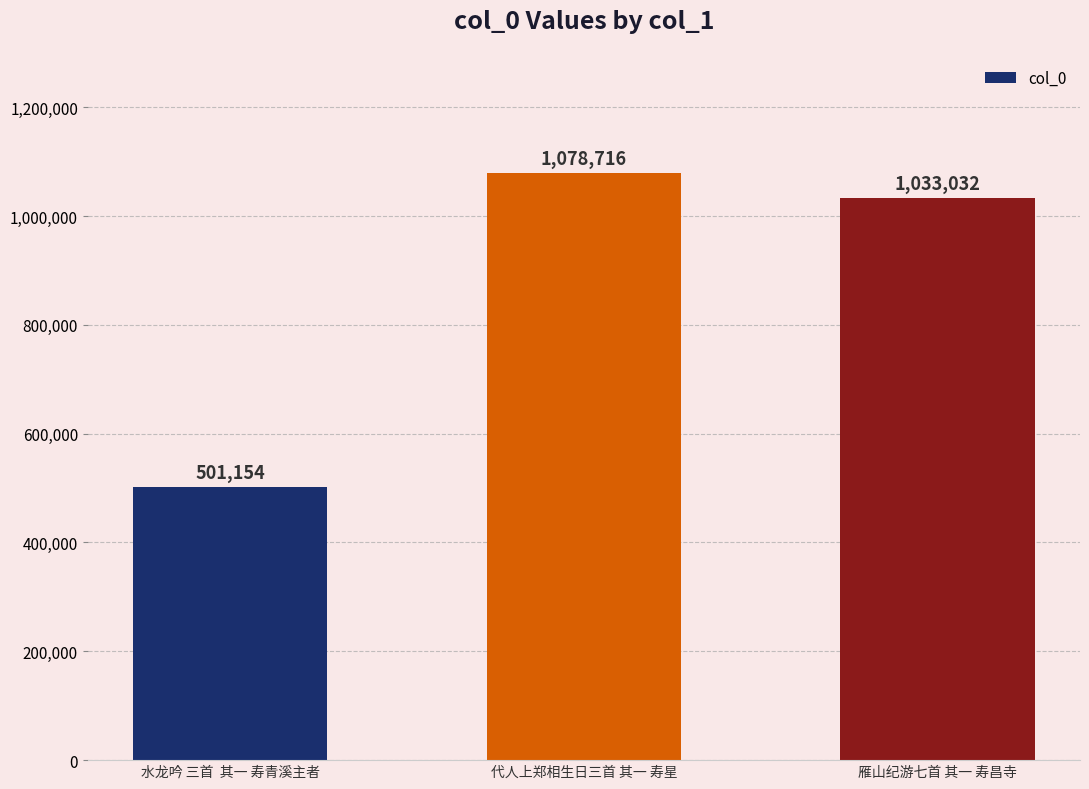

Are the bars grouped side by side (vs. stacked)?

No